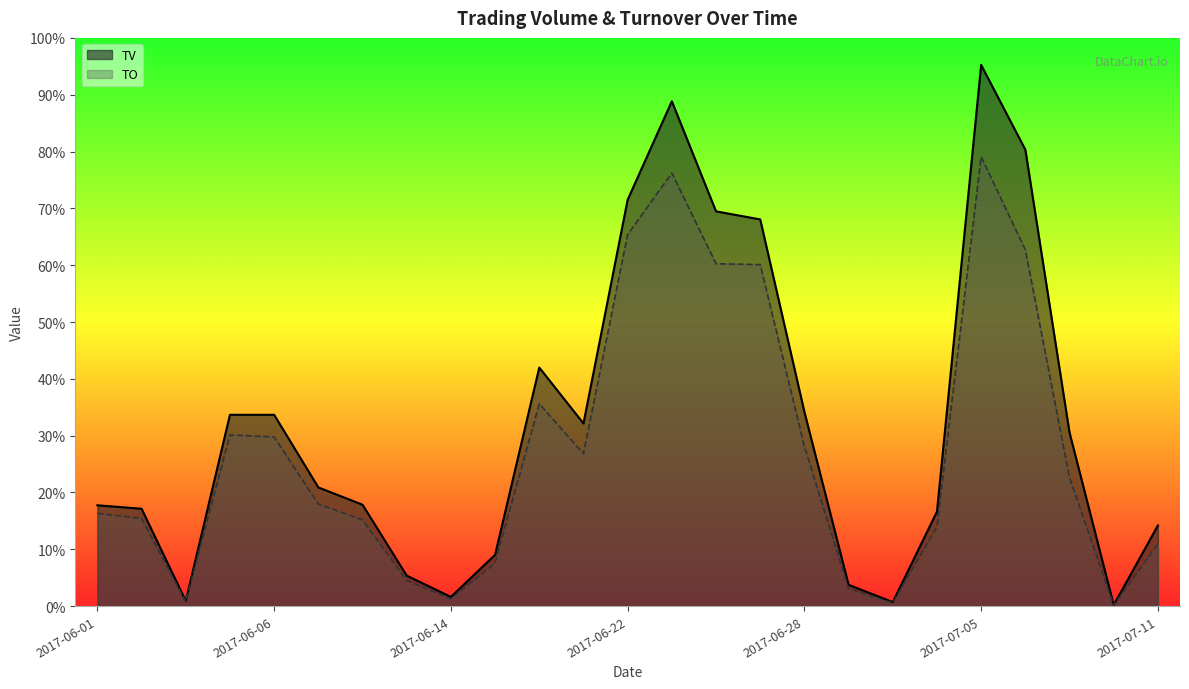

At 2017-06-06, list the series in order from largest to smallest.

TV, TO